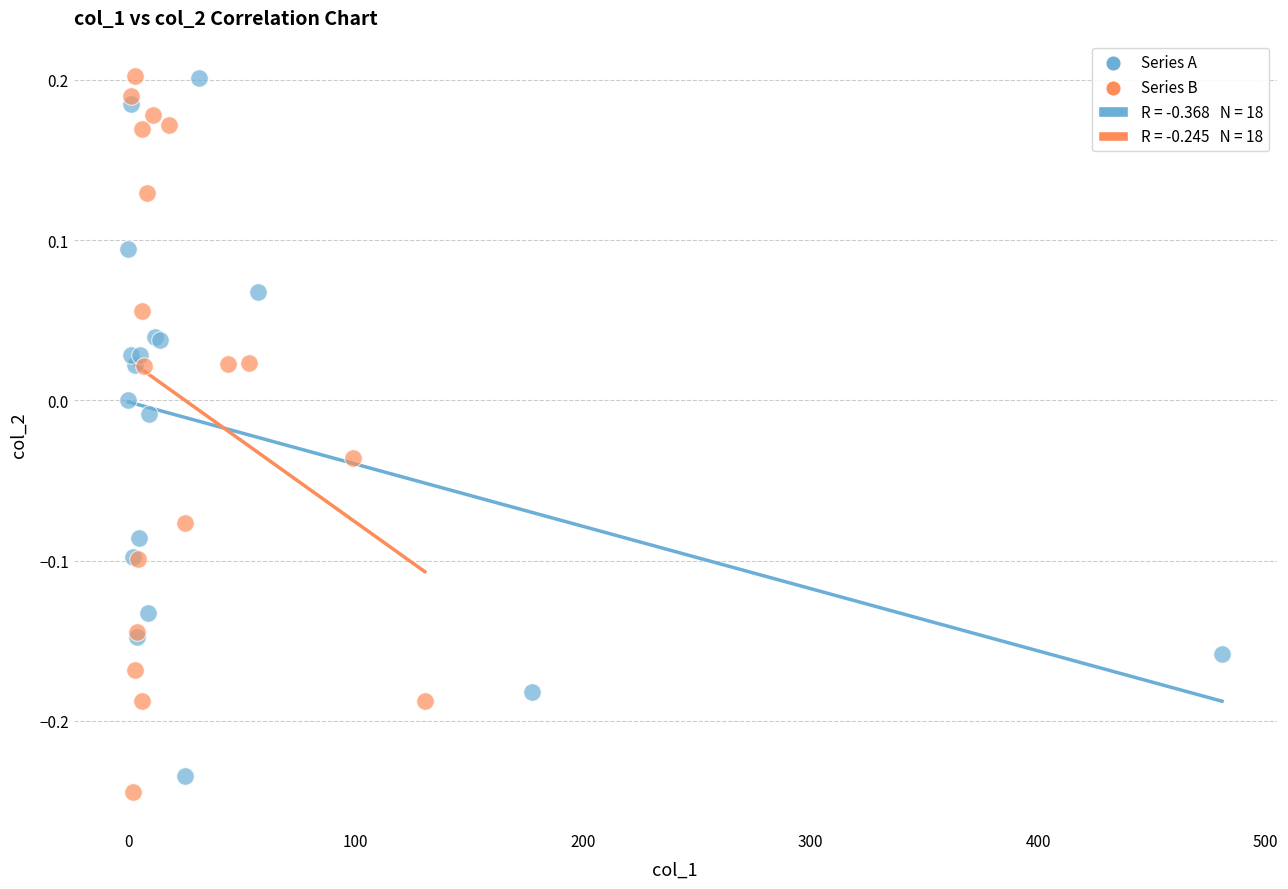

Which series has the widest spread of Y values?

Series B